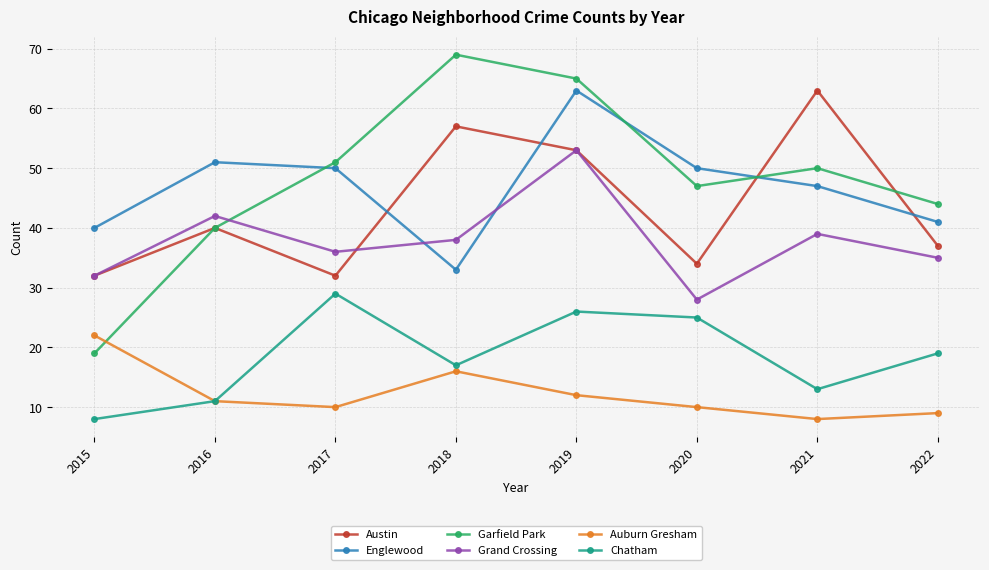

What is the difference between the Austin values at 2022 and 2018?

20